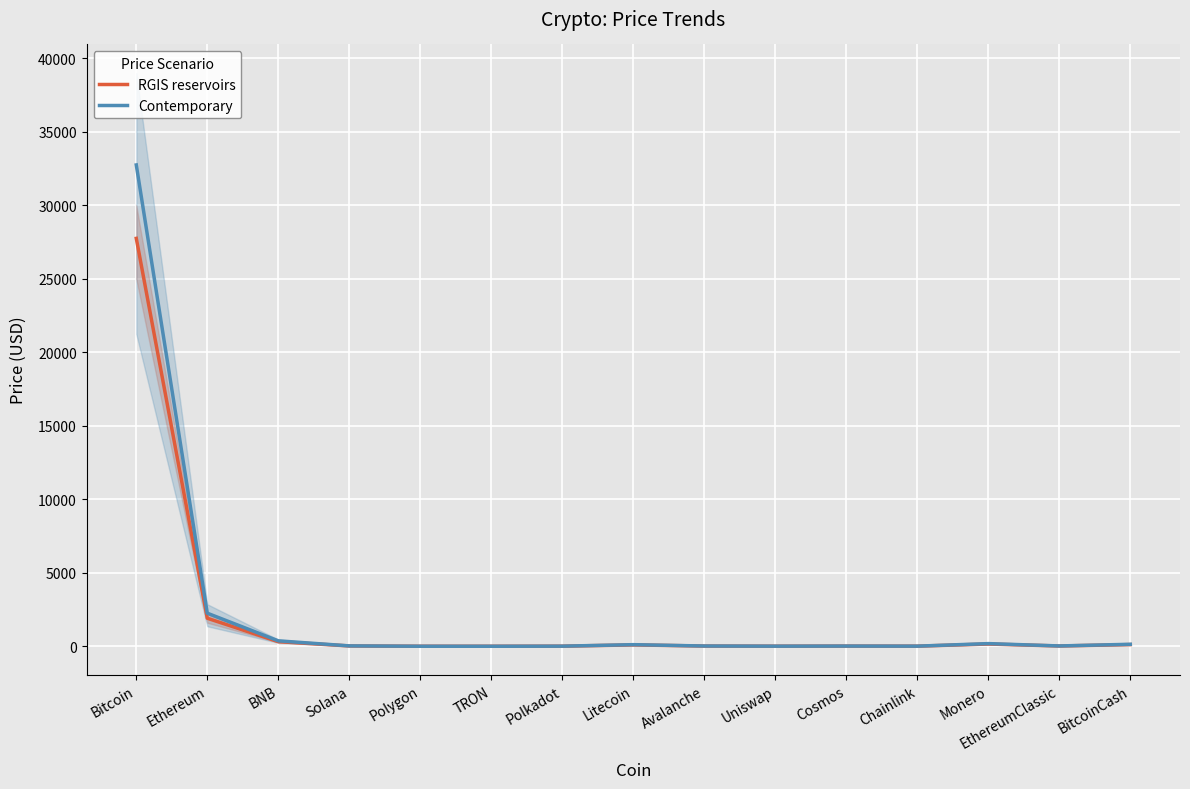

True or false: Contemporary has a value of 108.8 at Litecoin.

True